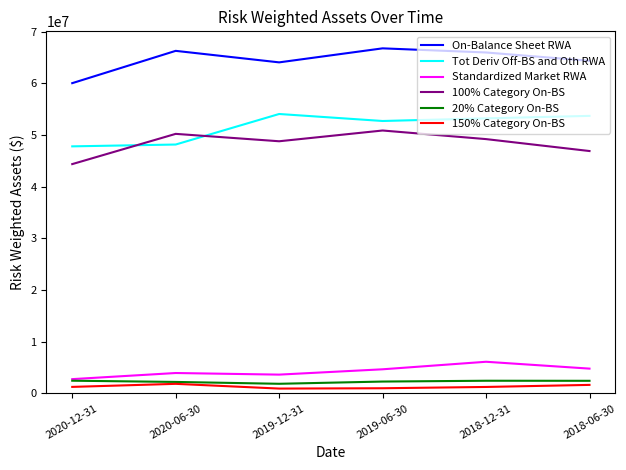

In 20% Category On-BS, how many points are higher than both neighbors (excluding endpoints)?

1